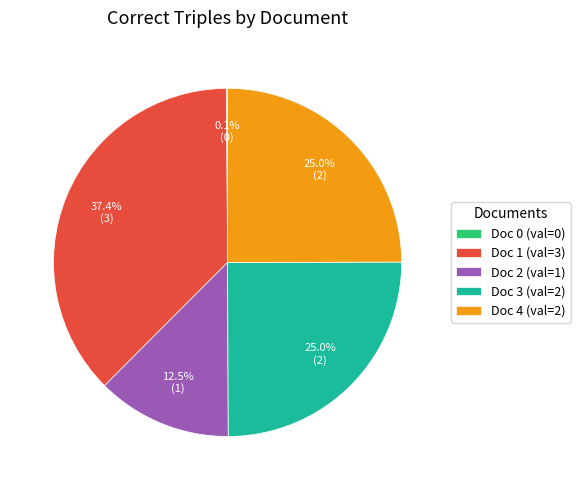

Does any single category account for the majority?

No